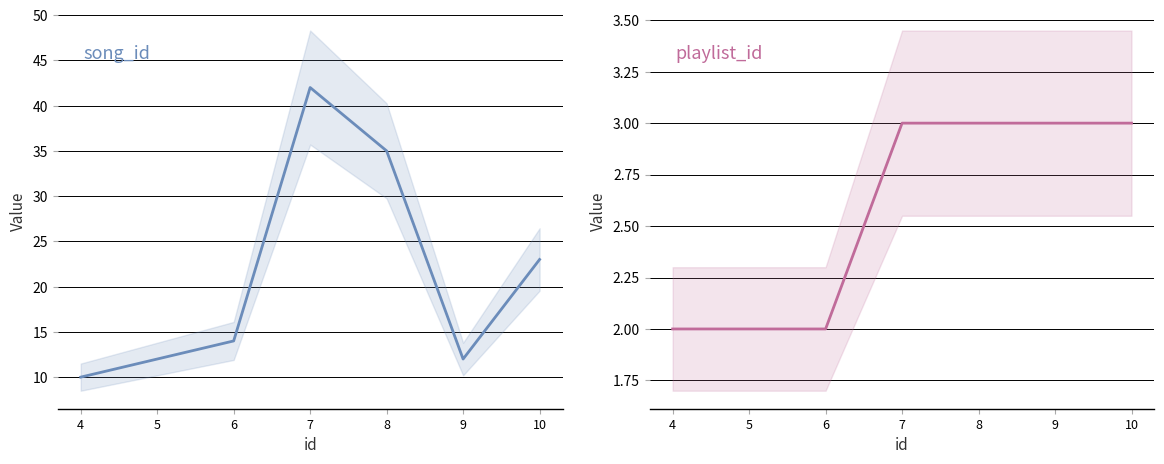

Where does the song_id series first go above 14?

7